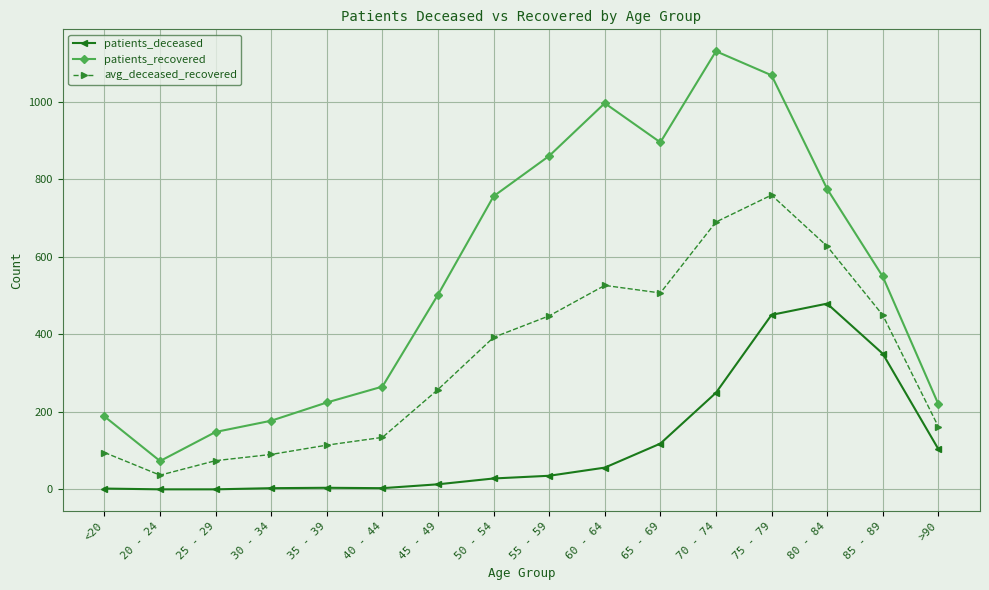

At which category does patients_recovered reach its first local valley?

20 - 24